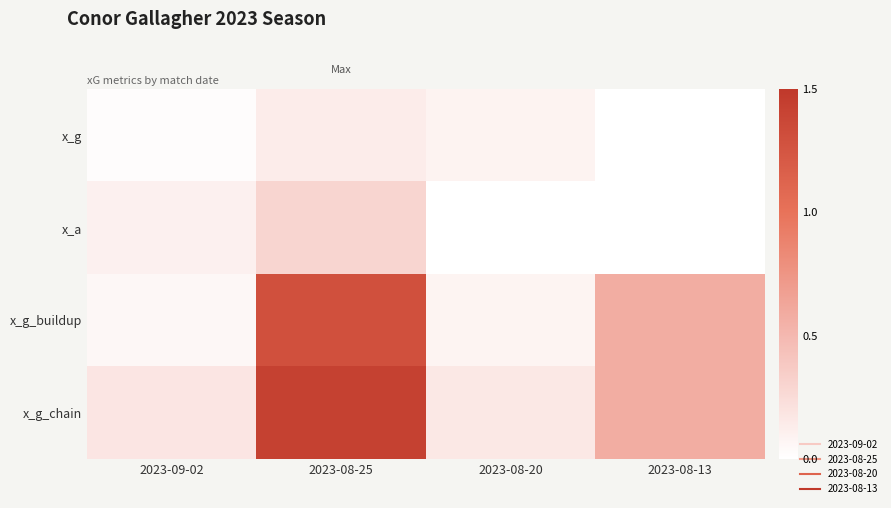

At 2023-08-13, list the series in order from smallest to largest.

x_g, x_a, x_g_buildup, x_g_chain